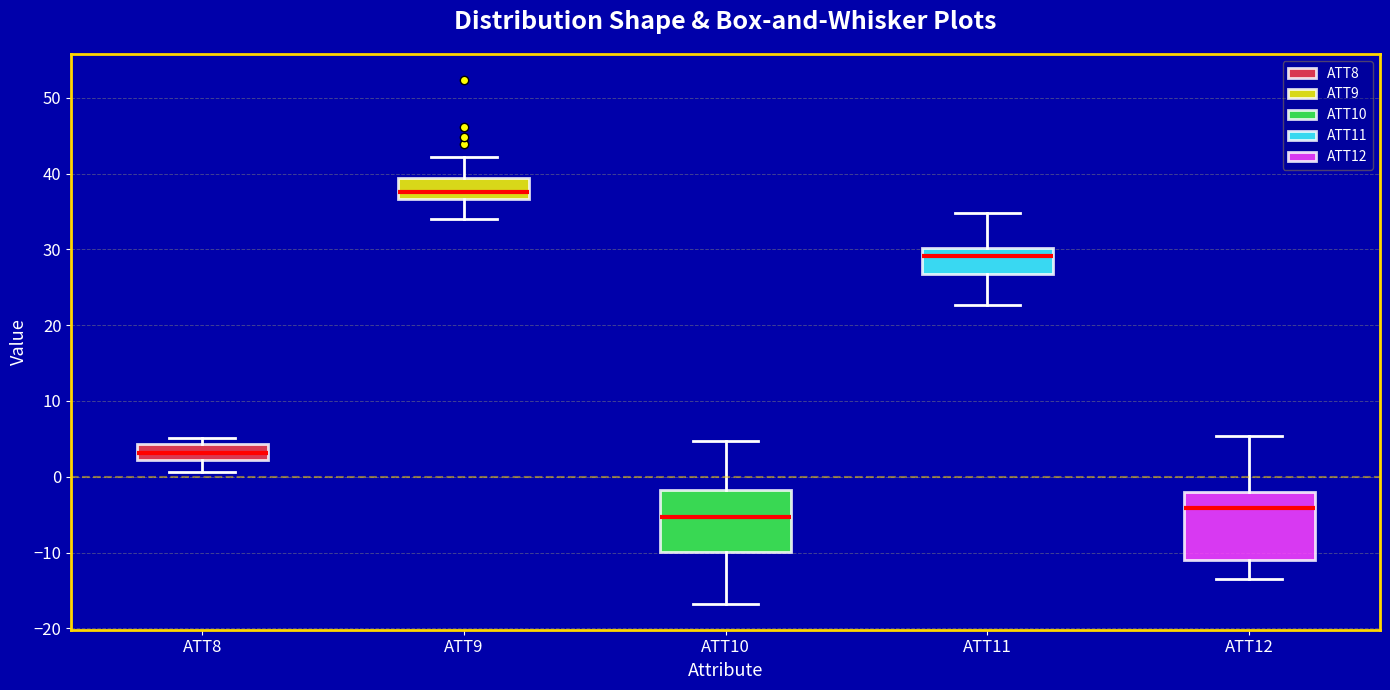

Which box's median line is the lowest?

ATT10